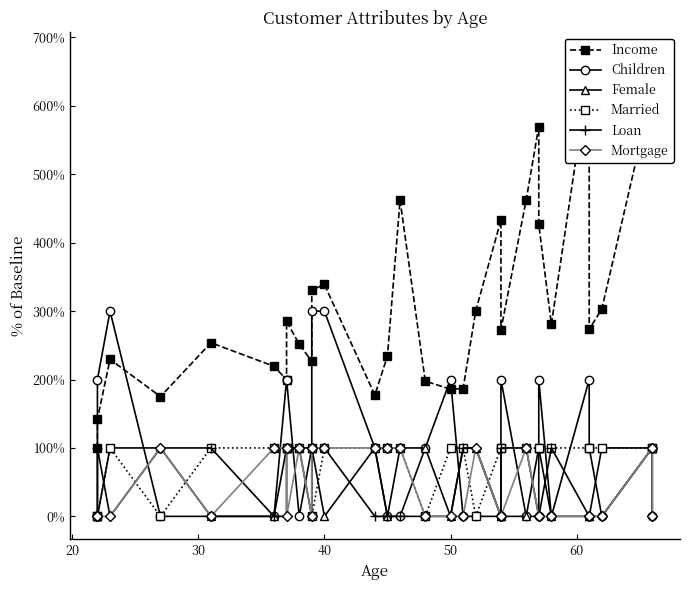

Which series has the largest range (max minus min)?

Income